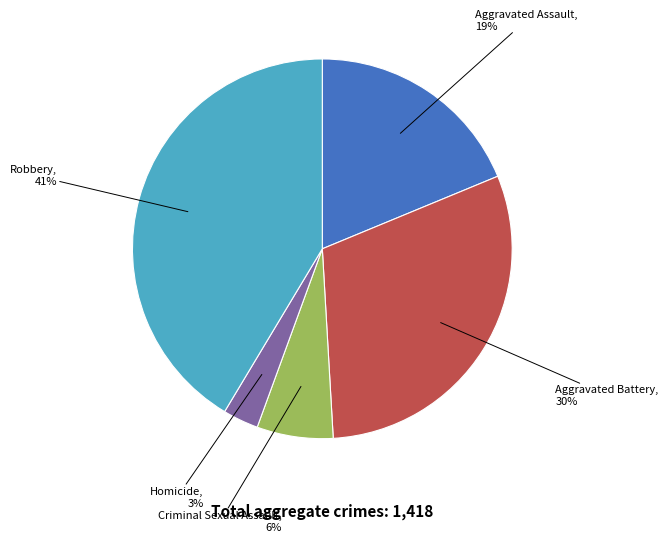

Is there any slice that represents more than half of the pie?

No